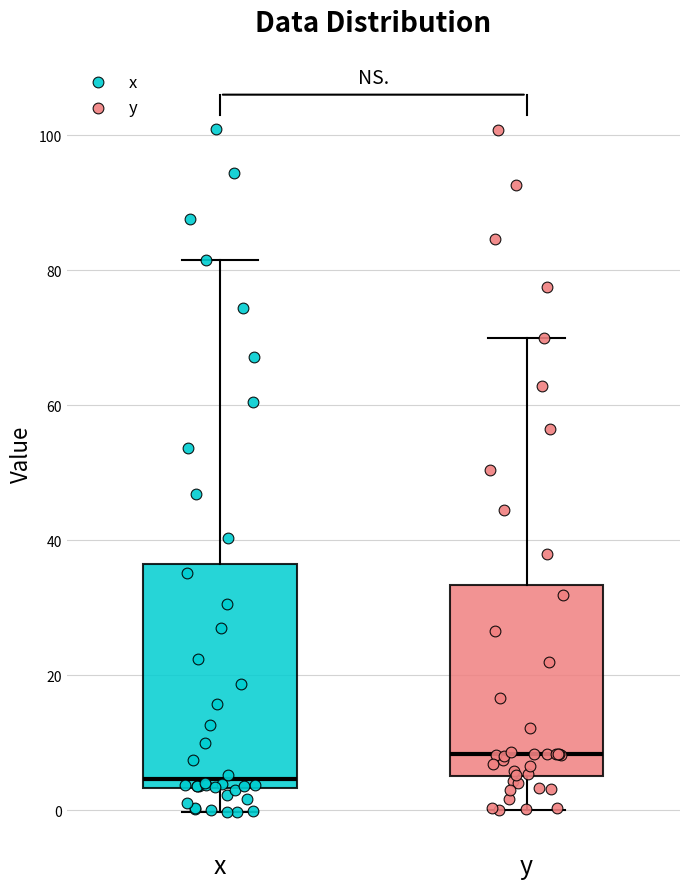

Reading left to right, transcribe this box plot: for each box, give where its median line is, the range the box spans, and where its two whiskers end, as read against the y-axis. The values are not printed on the chart, so give them approximately, as read against the axis.

x: median 4 (just above the box's lower edge), box 4 to 36, whiskers 0 to 82
y: median 8, box 6 to 34, whiskers 0 to 70